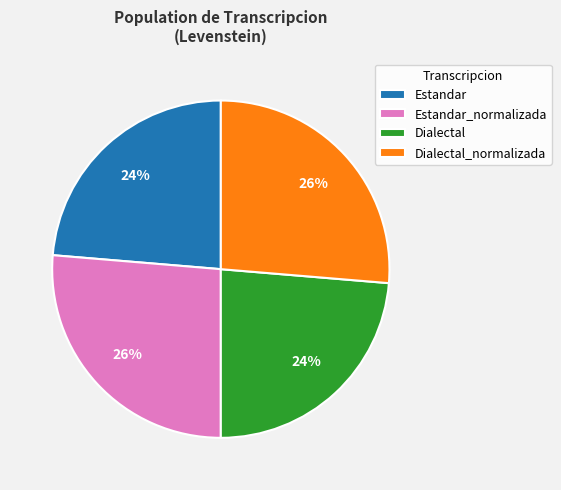

To the nearest percent, what is the combined percentage of Dialectal_normalizada and Estandar?

50%